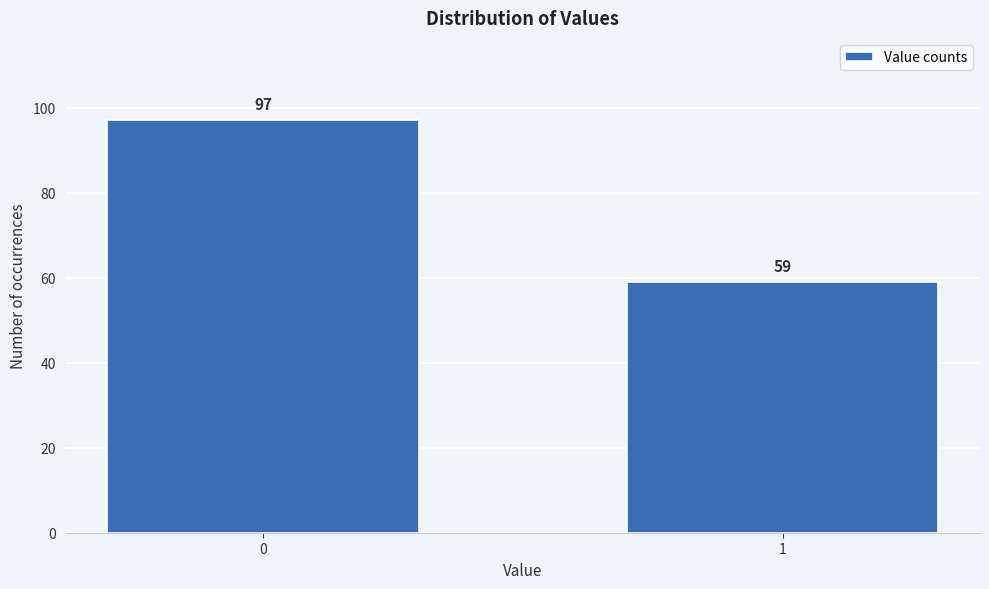

Reading left to right, transcribe all the data shown in this chart.

97	59